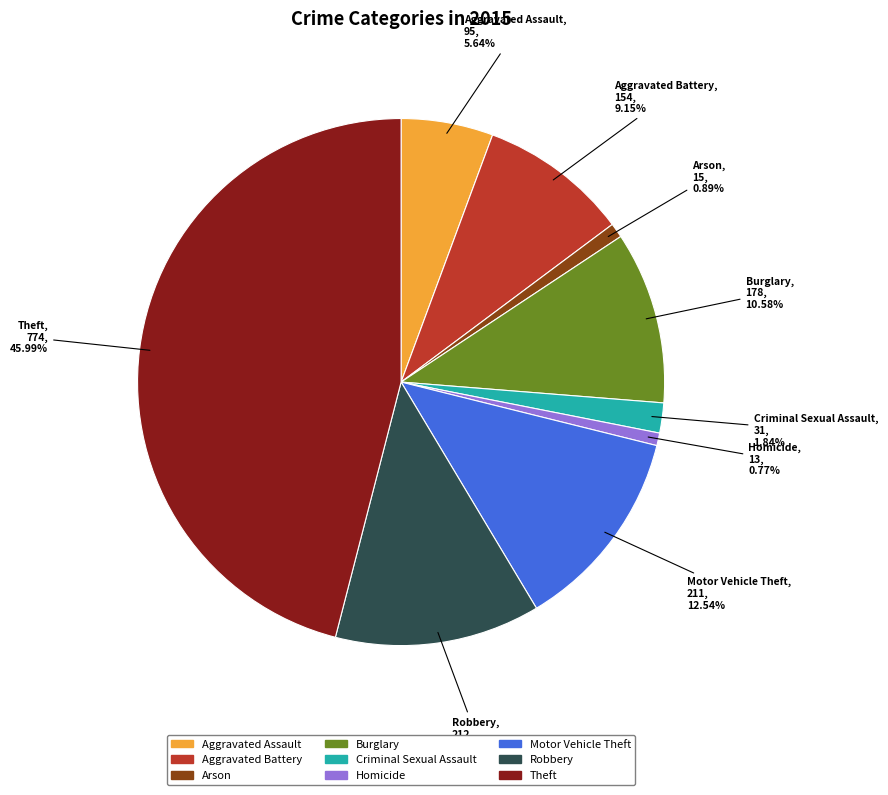

Does Motor Vehicle Theft account for over 50% of the chart?

No